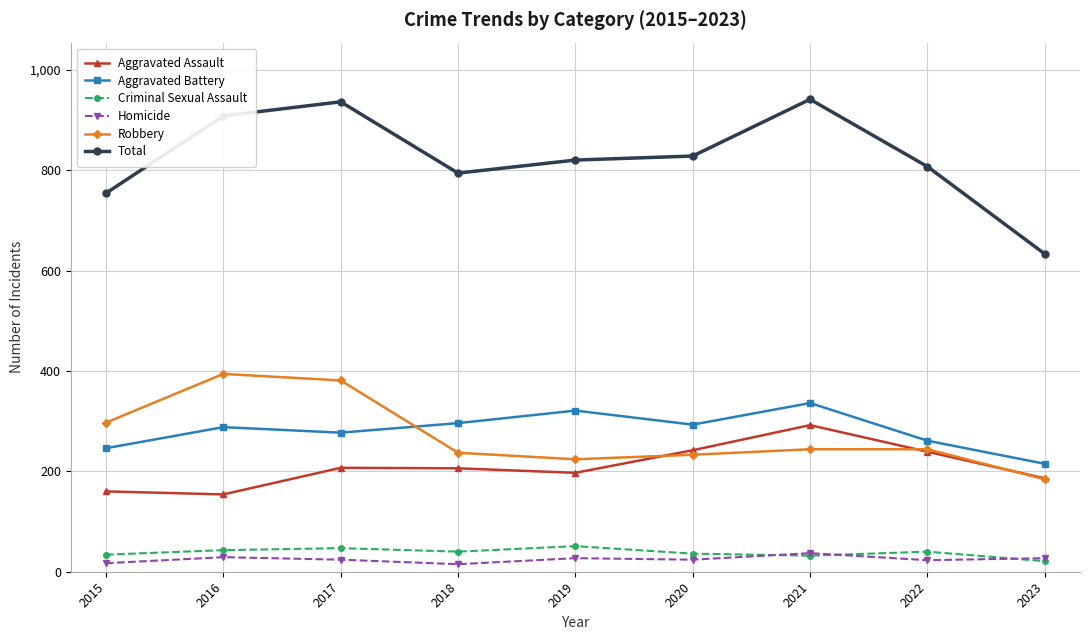

Read the Total value at 2023, to the nearest 5.

635